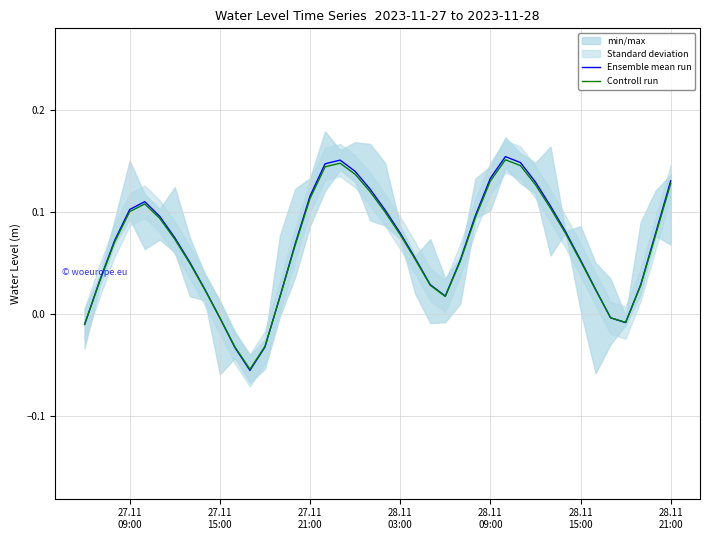

Rank the series by their maximum value, from highest to lowest.

Ensemble mean run, Controll run